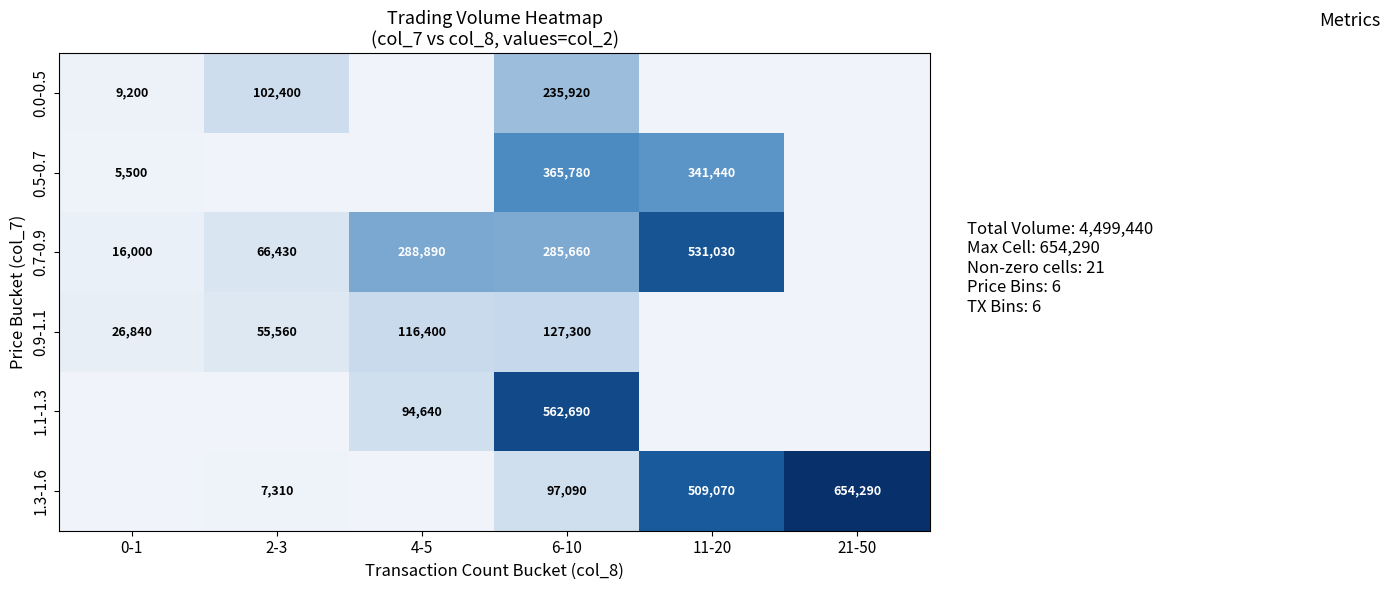

What is the difference between the 0.7-0.9 values at 2-3 and 6-10?

219230